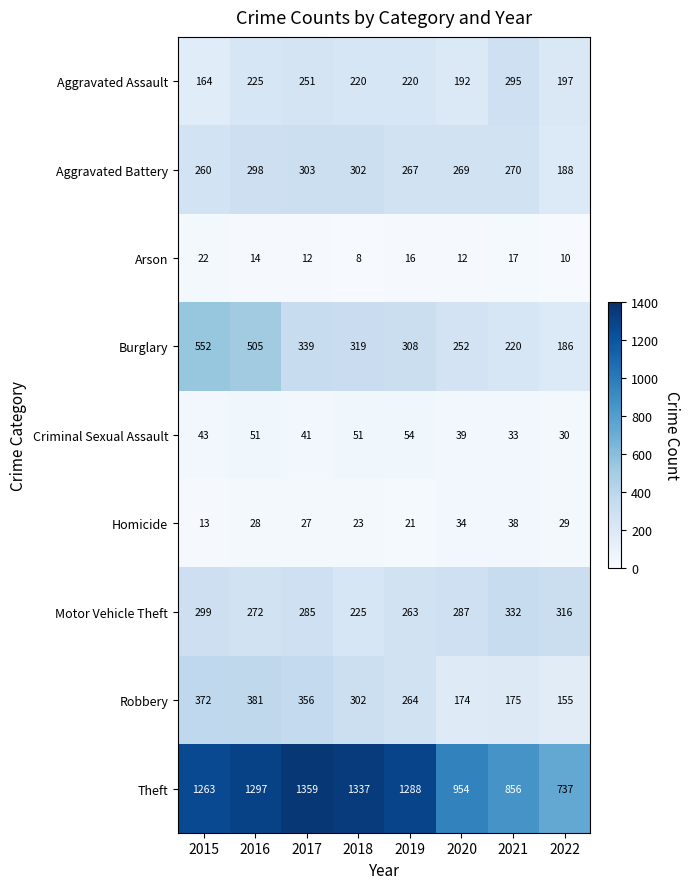

Which series changed the most between 2020 and 2022?

Theft